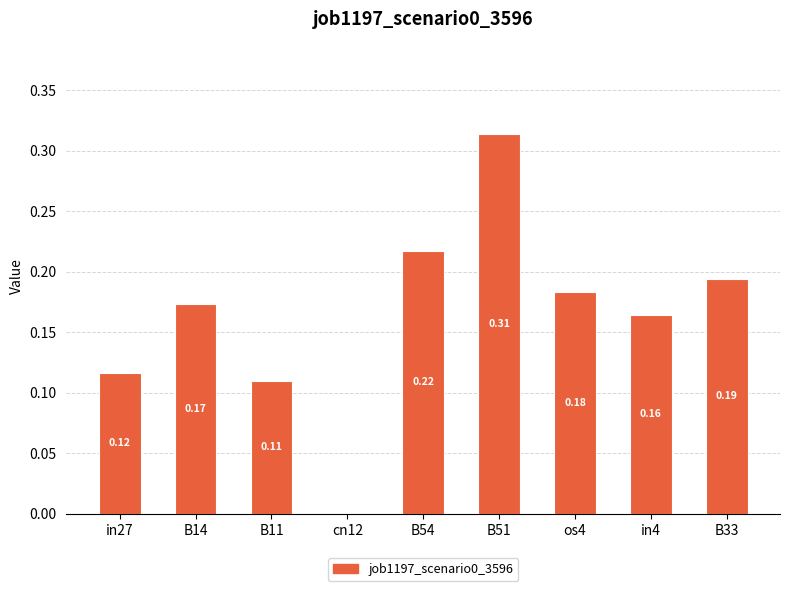

What is the sum of the values at B14 and B51?

0.5